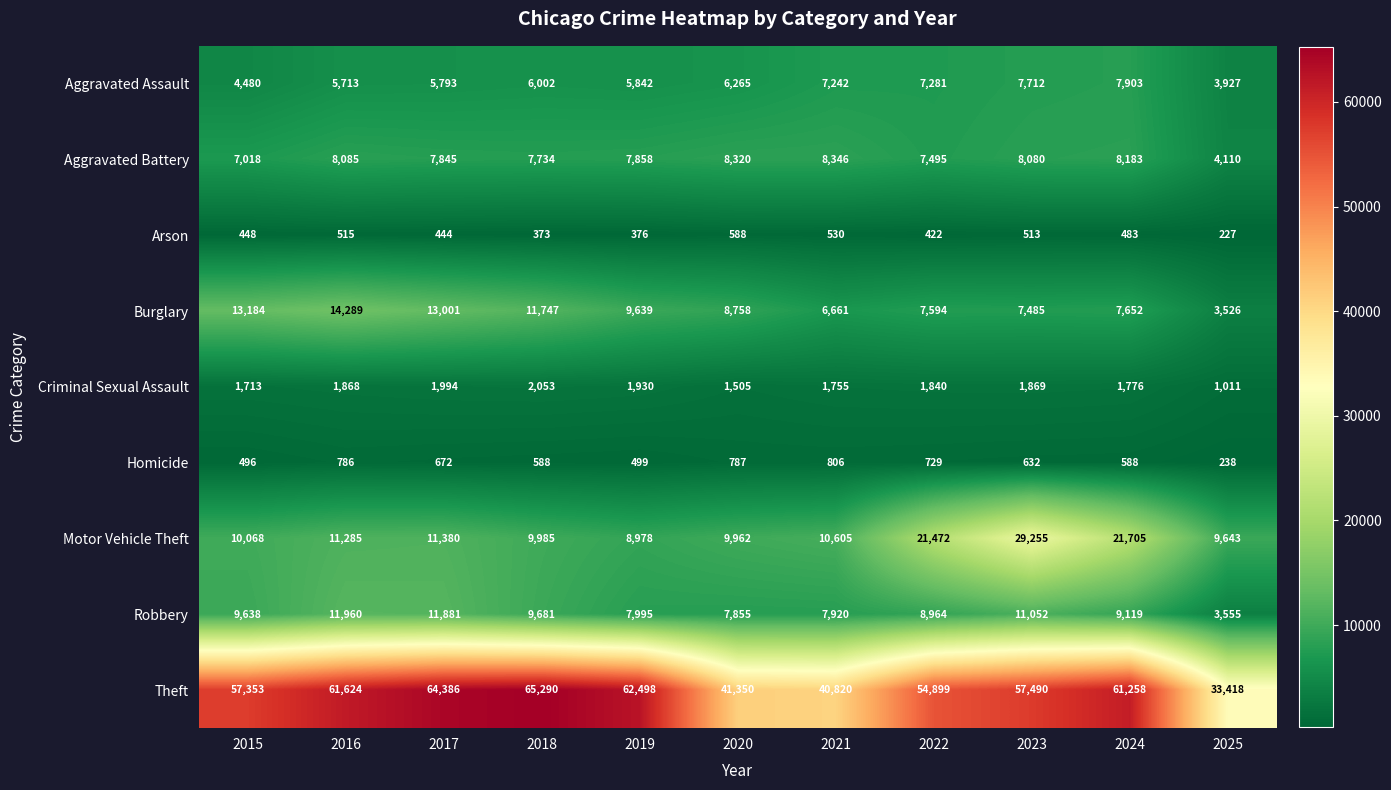

What is the maximum value shown in the chart?

65290